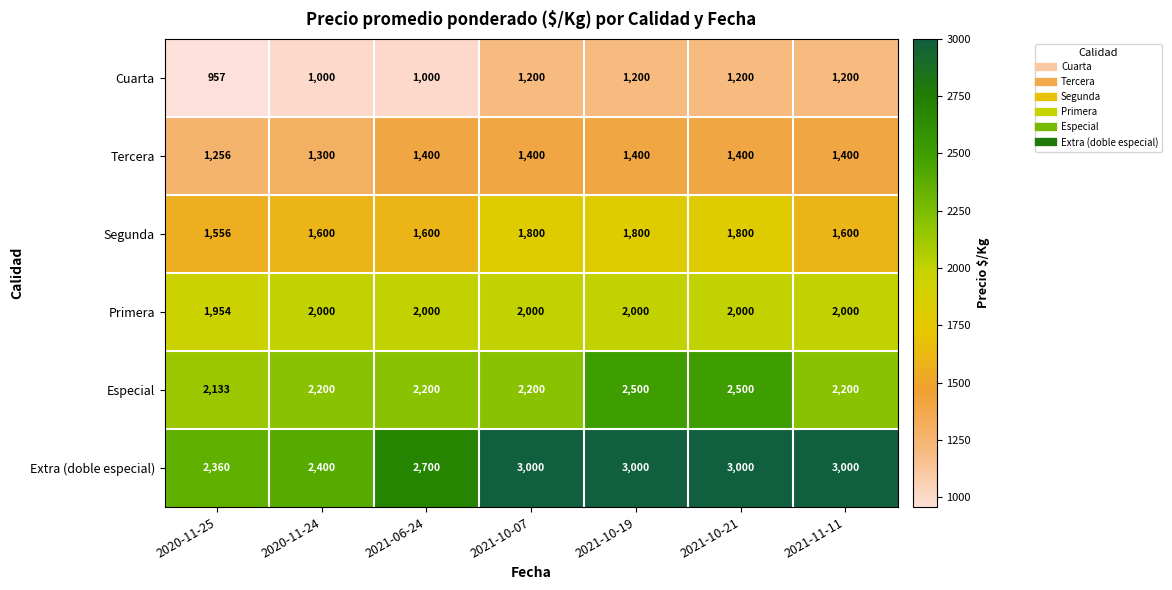

At how many categories does at least one series exceed 2483?

5